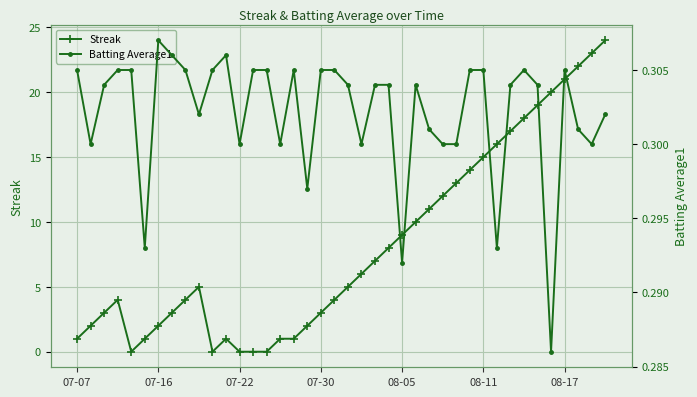

What is the total value across all series at 32?

17.3